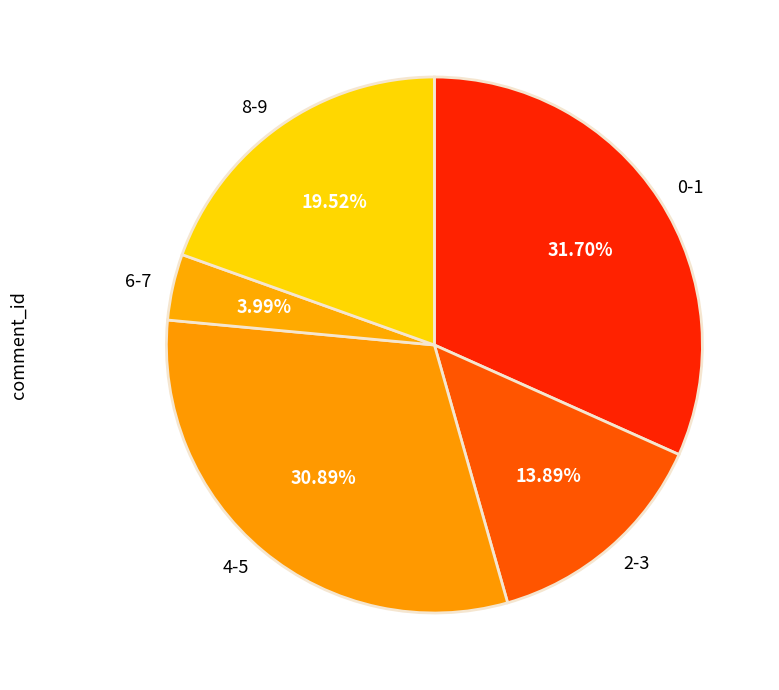

Rank the categories by value from lowest to highest.

6-7, 2-3, 8-9, 4-5, 0-1